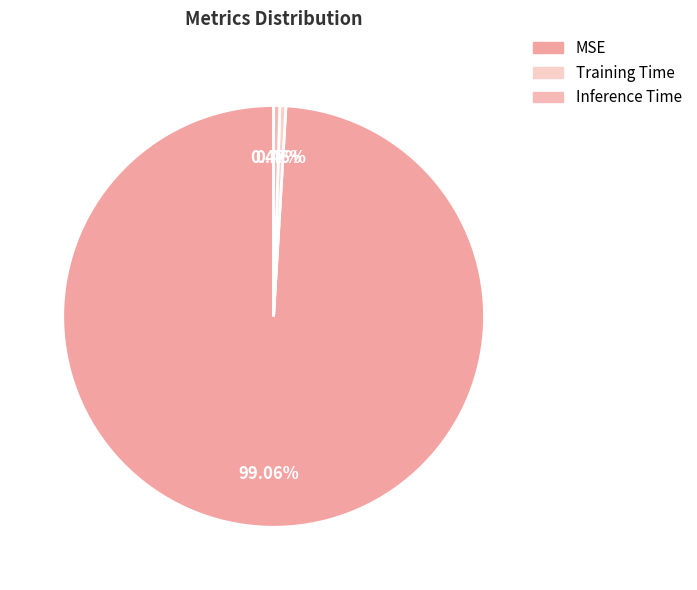

Count the number of slices in the pie.

3